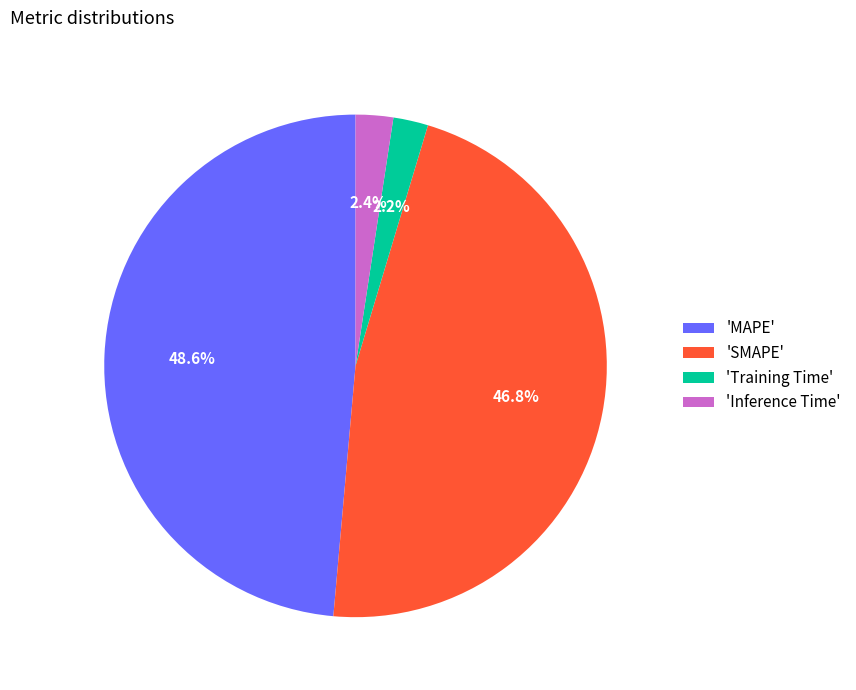

Which slice is the largest?

'MAPE'